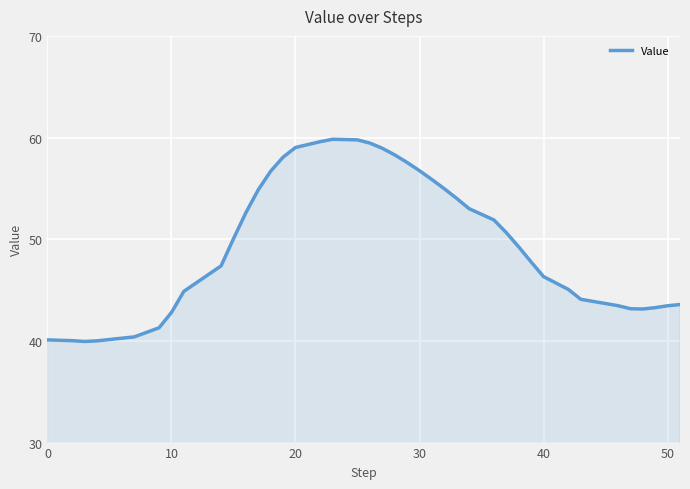

What is the maximum value shown in the chart?

59.8